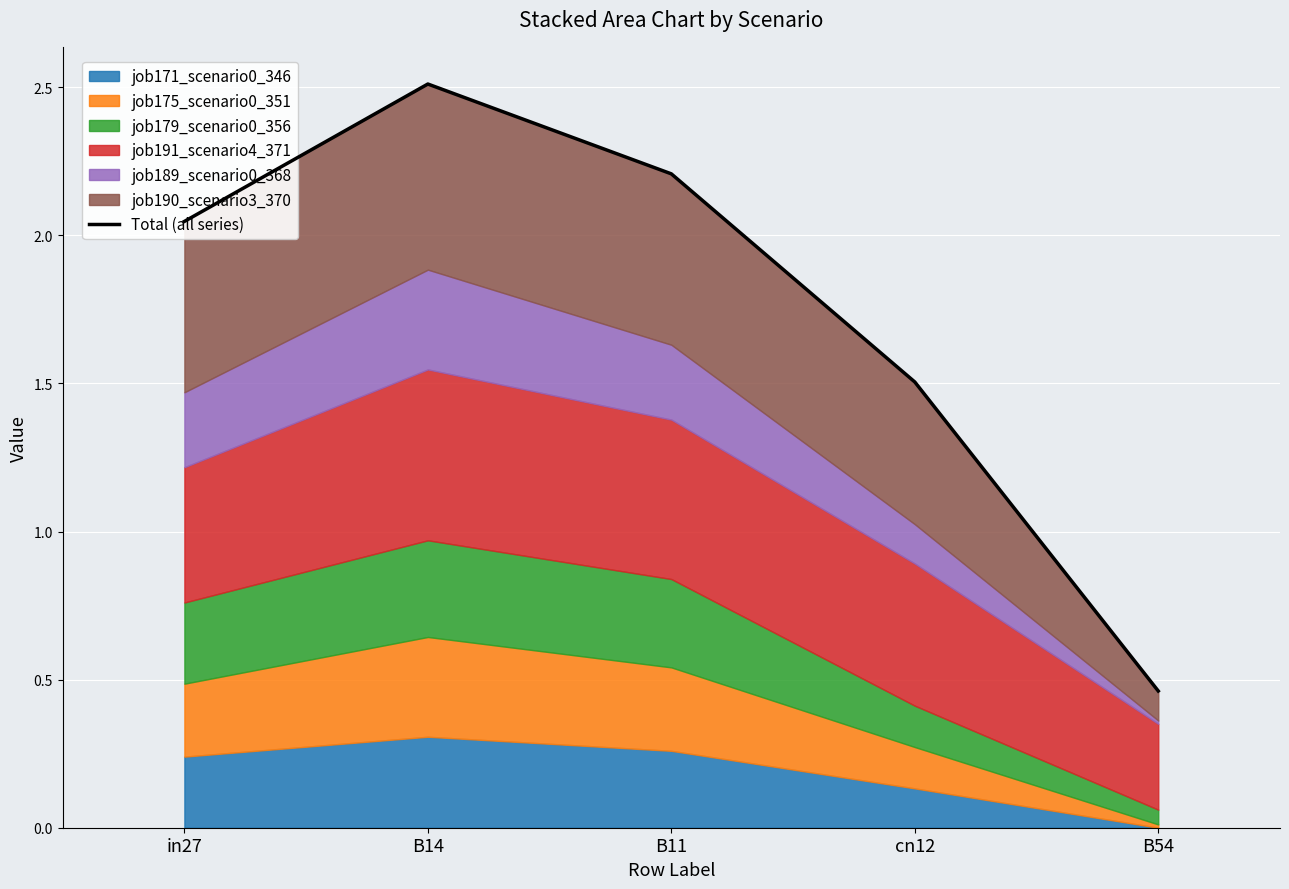

Where is the data nearest to the value 1?

cn12